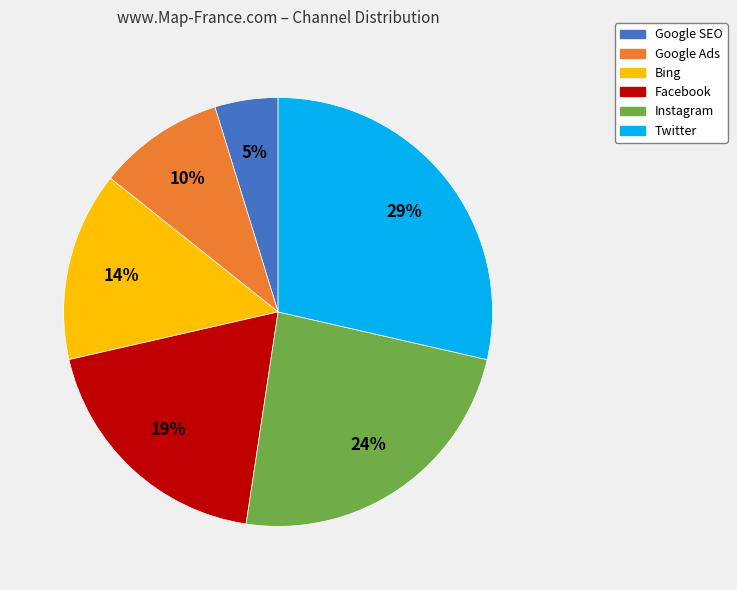

Between Google Ads and Google SEO, which is larger?

Google Ads